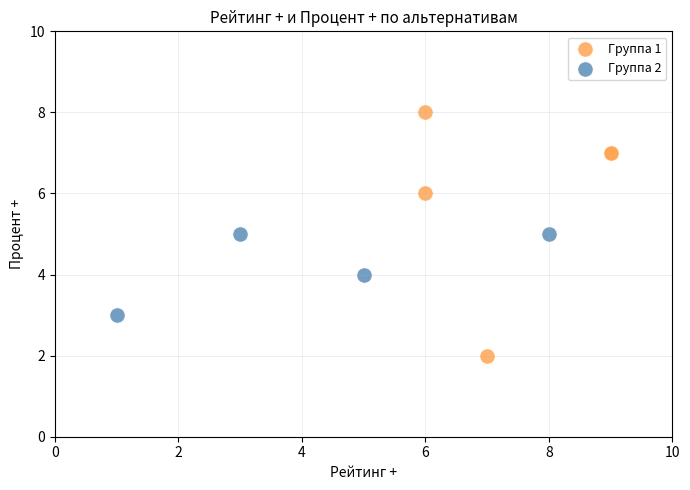

Which series reaches the maximum Y coordinate?

Группа 1